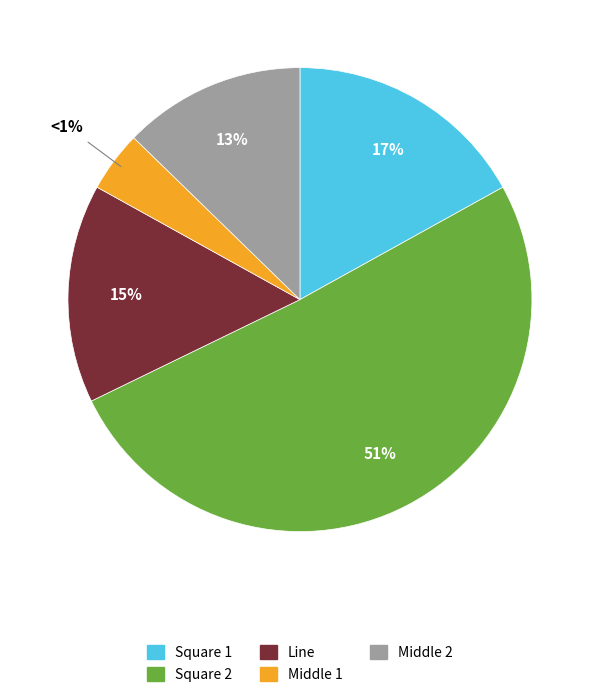

Is the sum of Square 2 and Middle 2 greater than half?

Yes